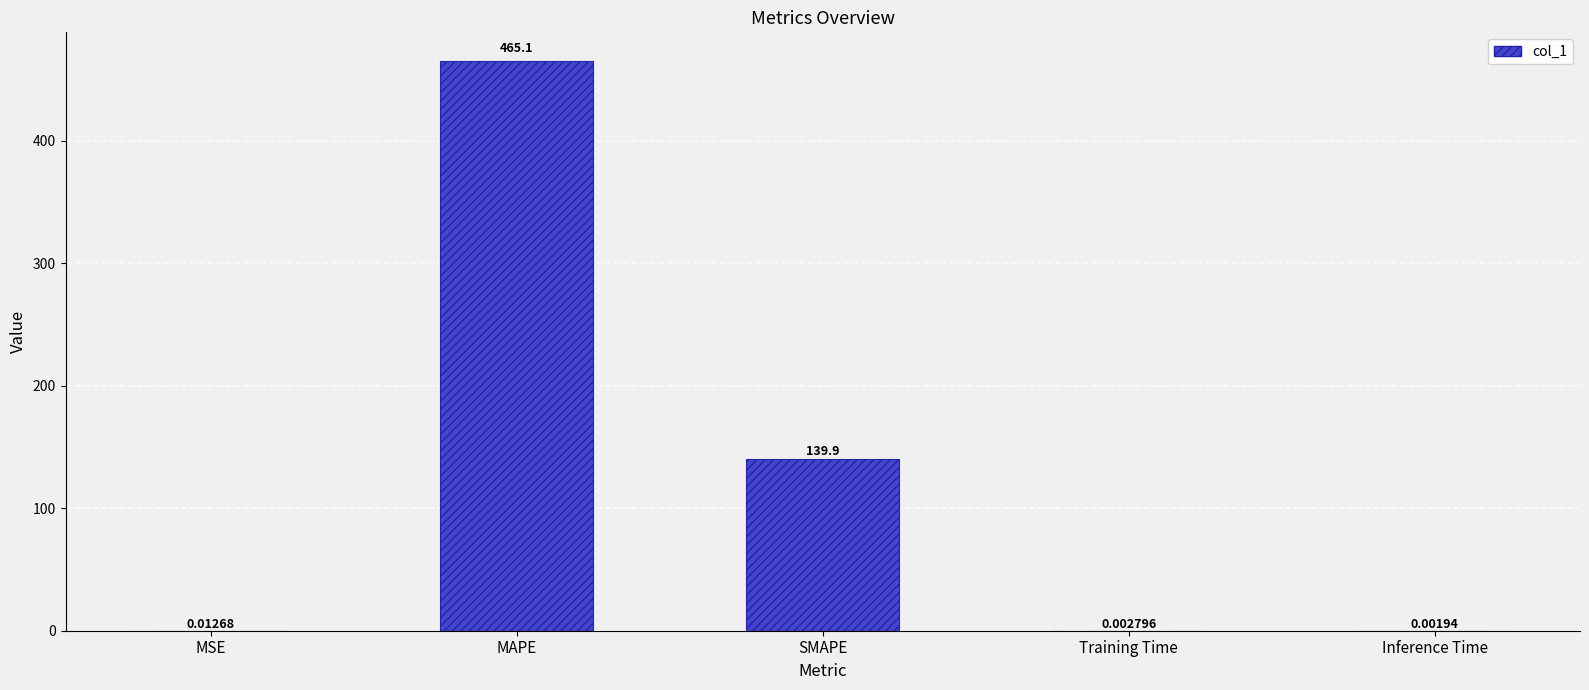

Which label corresponds to the largest value in the chart?

MAPE